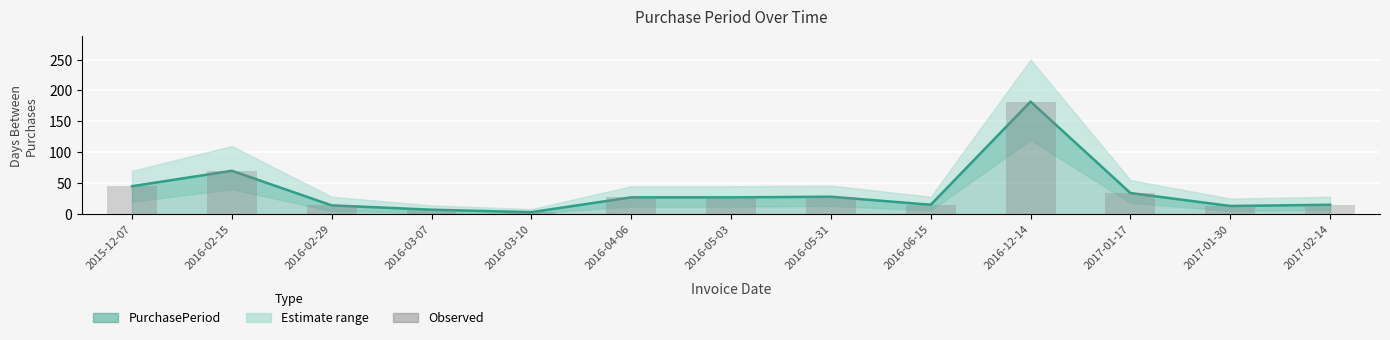

At how many categories does at least one series exceed 98?

1